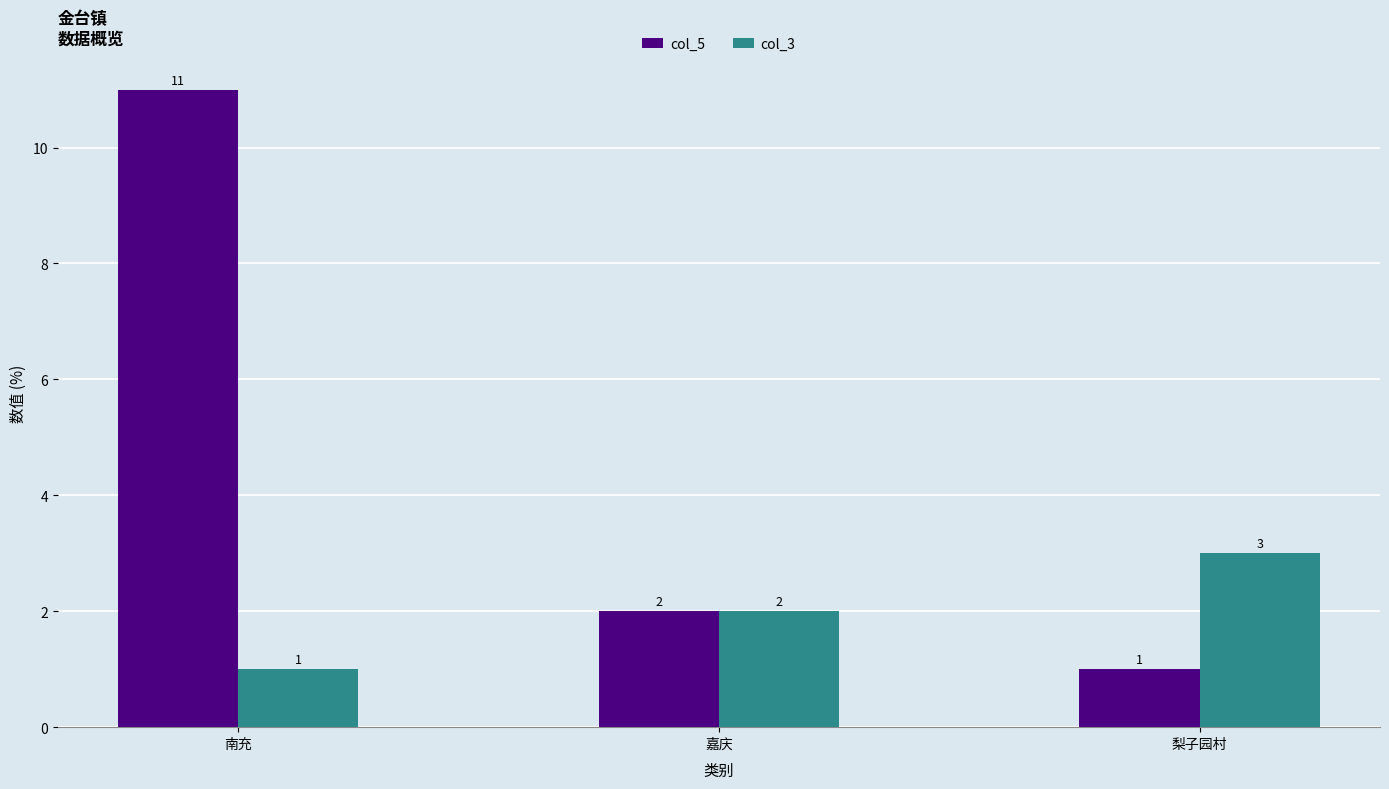

At which label does col_5 first exceed 2?

南充